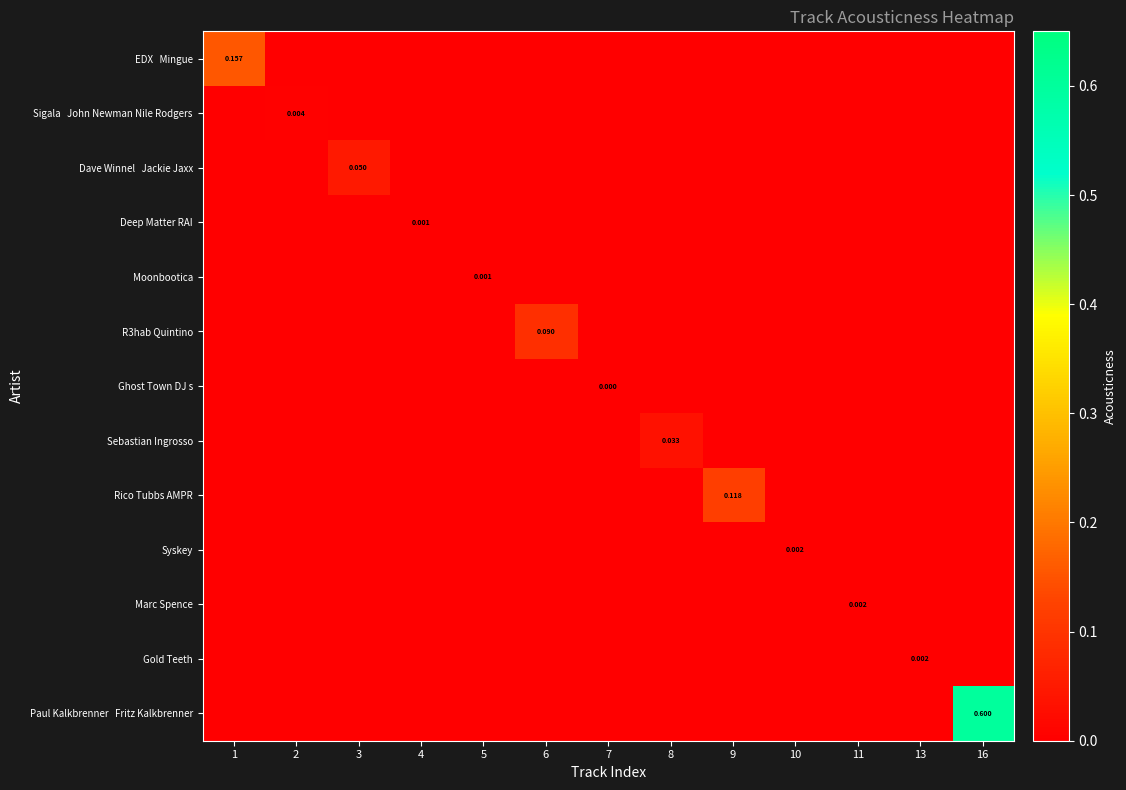

At how many categories does at least one series exceed 0?

13